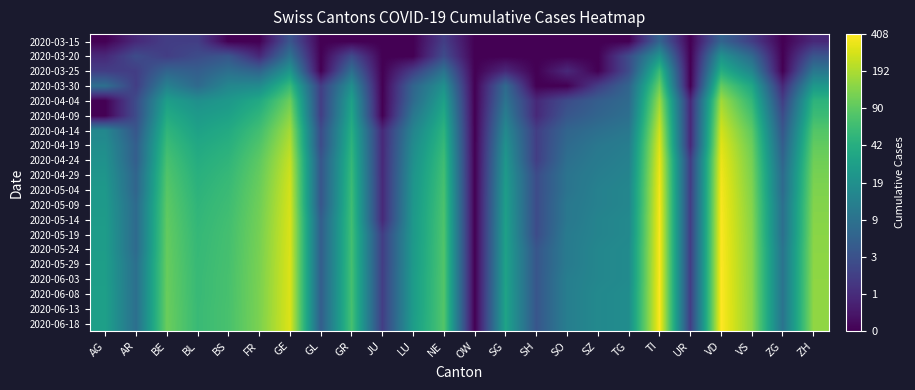

What is the maximum value shown in the chart?

6.0